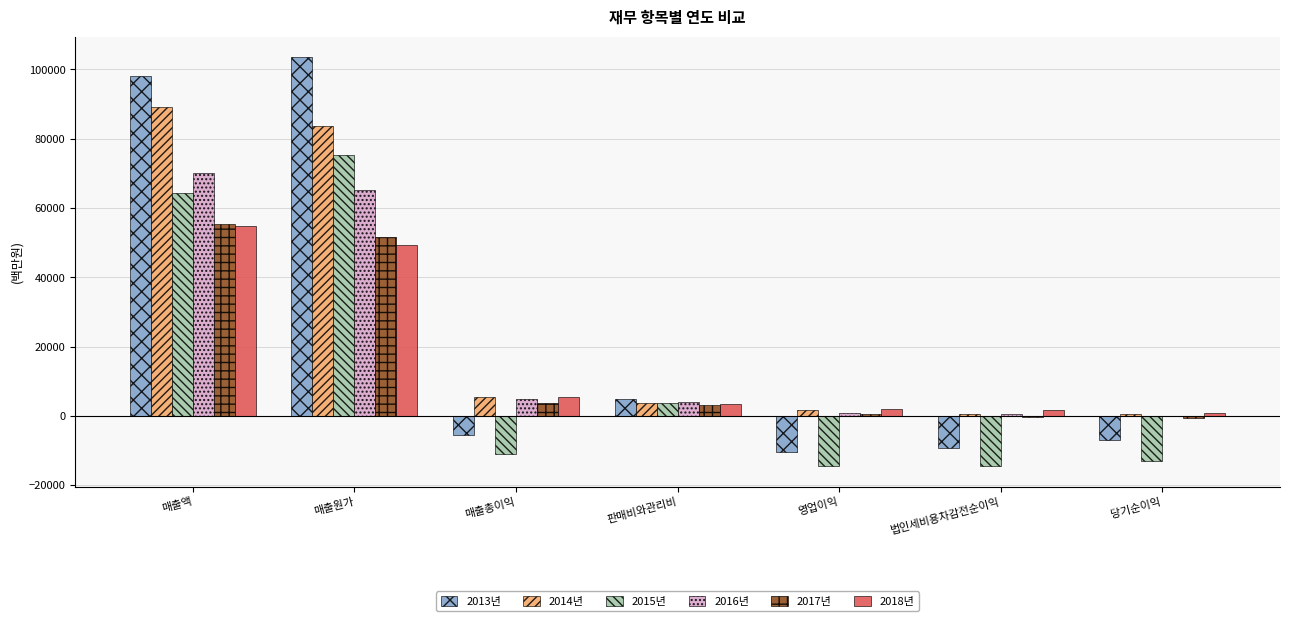

How many values in the 2015년 series exceed -10890?

3